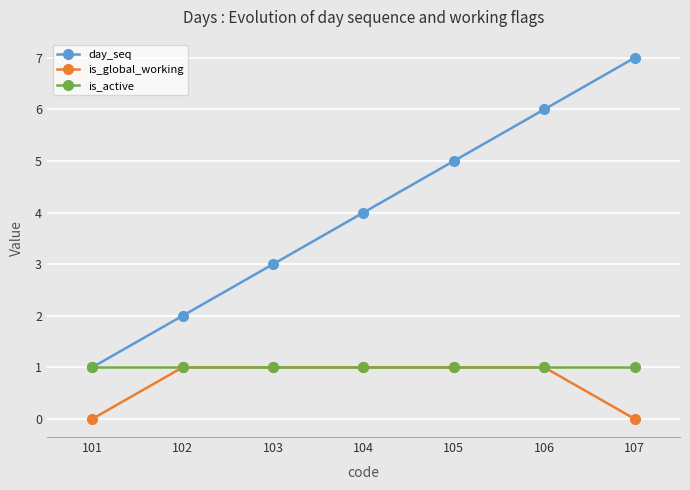

What is the lowest value of the is_active series?

1